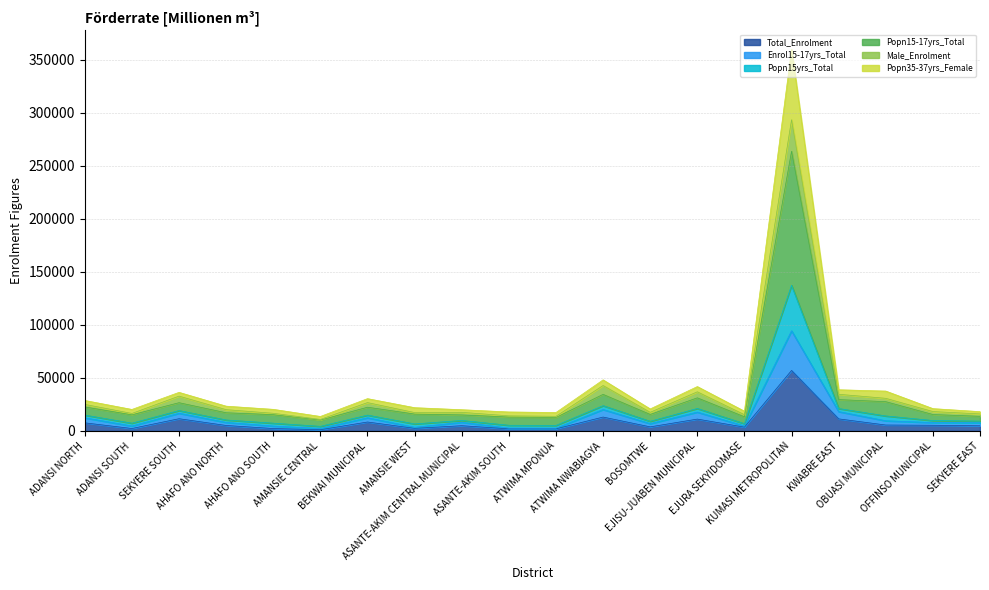

At which category does the chart reach its minimum across all series?

AMANSIE CENTRAL